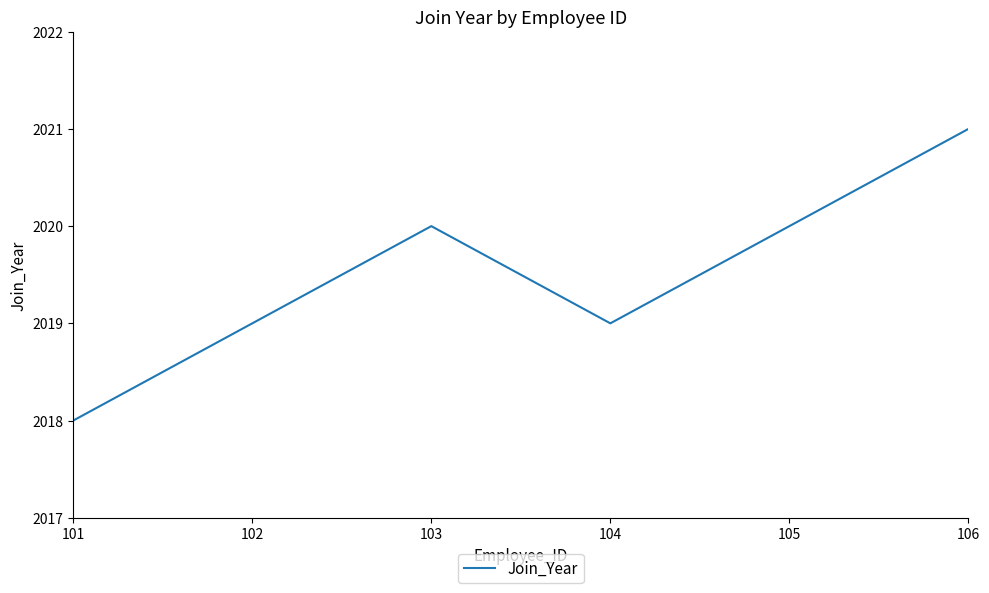

What is the smallest value displayed?

2018